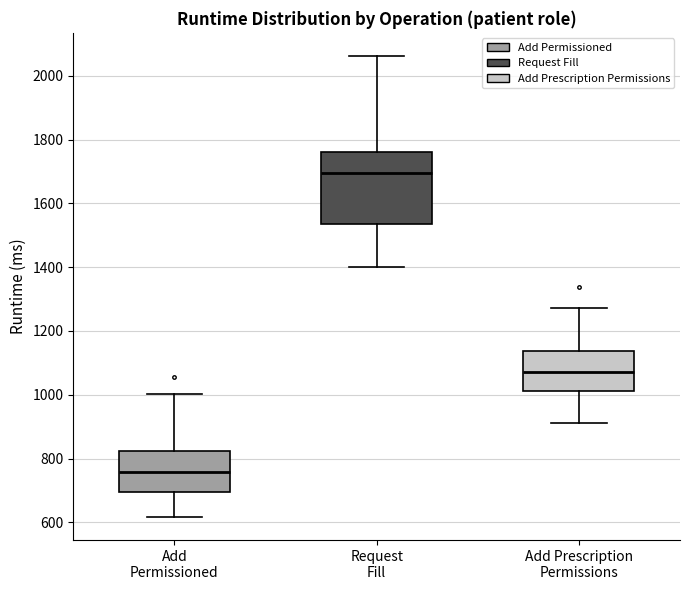

Which box's median line is the highest?

Request Fill